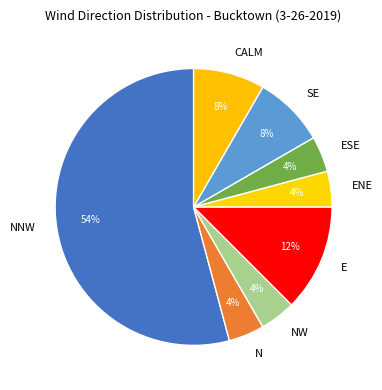

Count the number of slices in the pie.

8